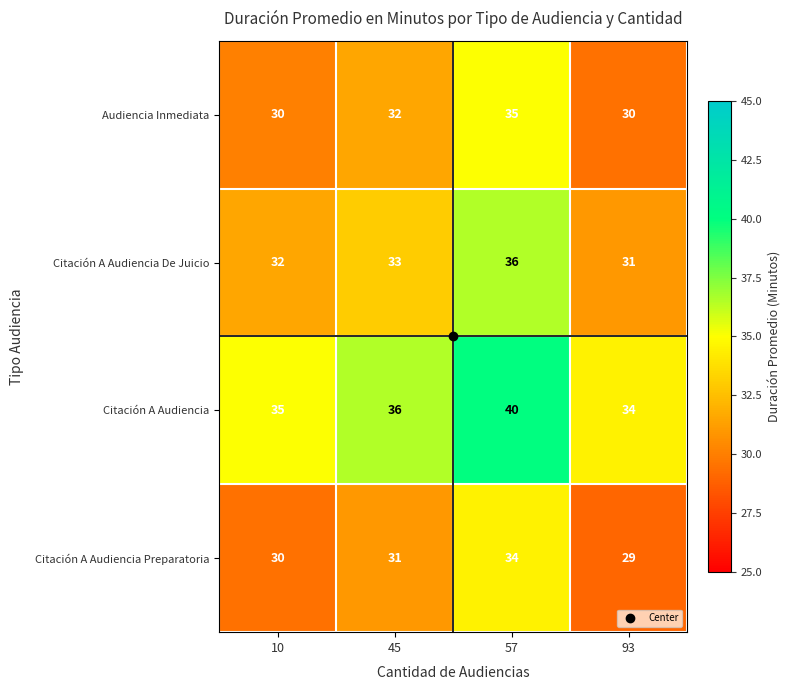

How many categories are shown in the chart?

4